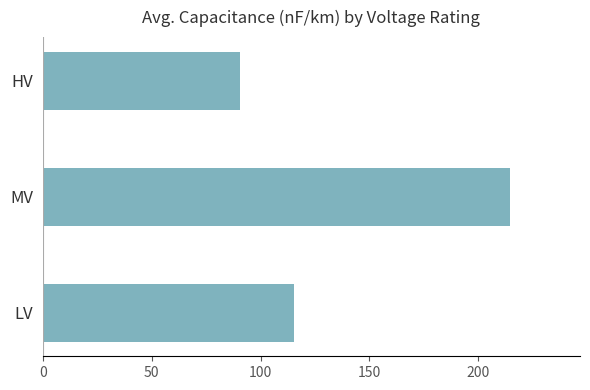

What is the maximum value shown in the chart?

214.5